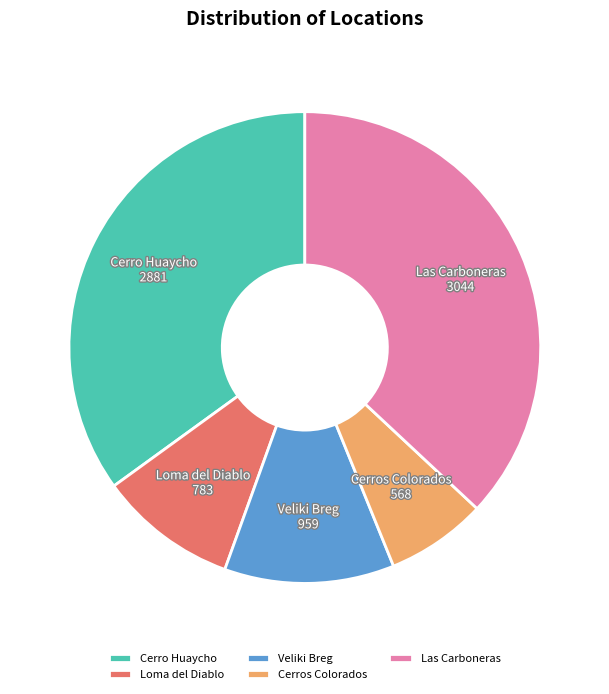

True or false: Las Carboneras accounts for 51% of the total.

False